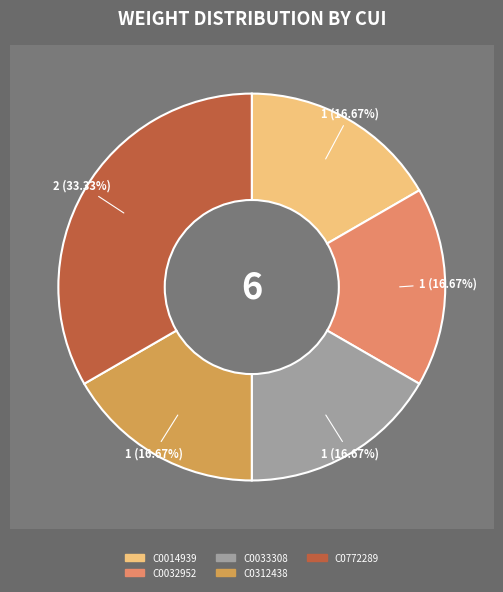

Is it true that C0033308 is 4% of the pie?

False